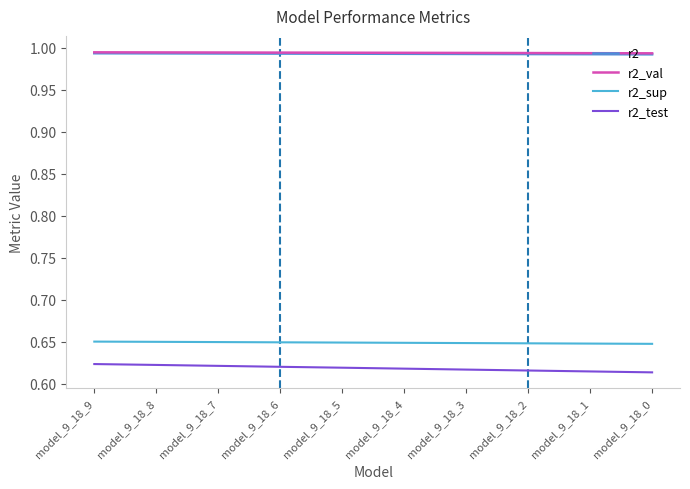

What is the smallest value displayed?

0.6